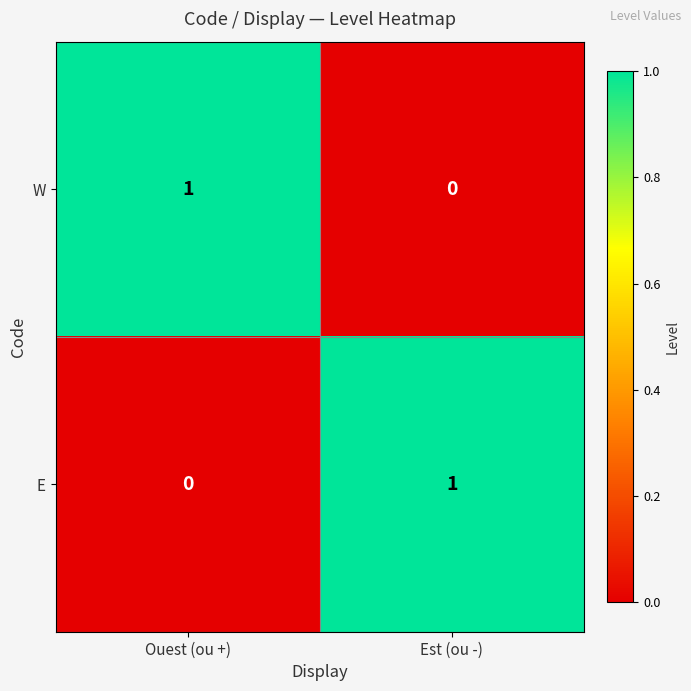

At which label does E reach its peak?

Est (ou -)